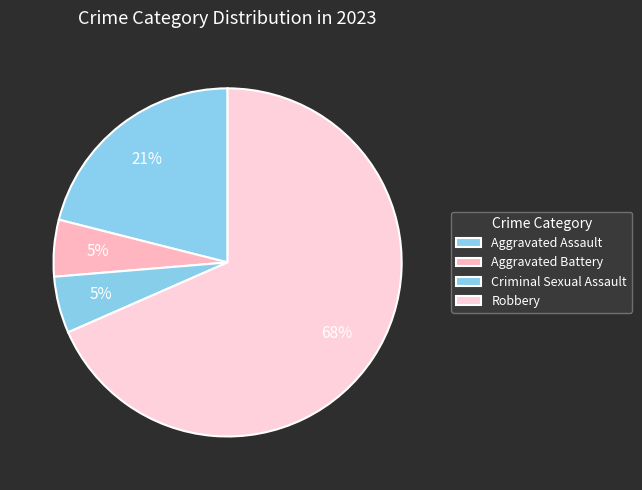

Count the number of slices in the pie.

4